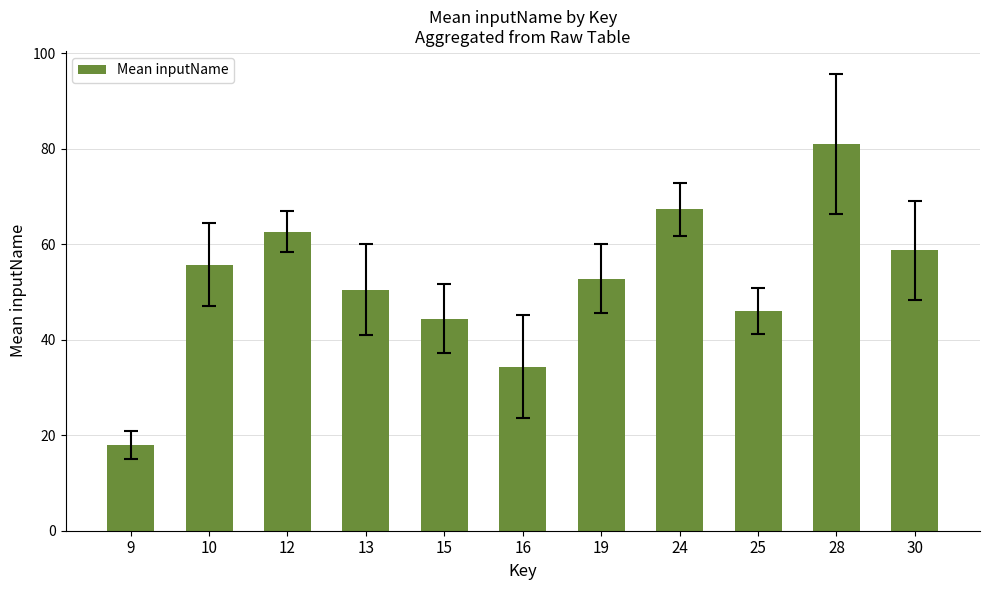

What is the sum of all values?

571.5